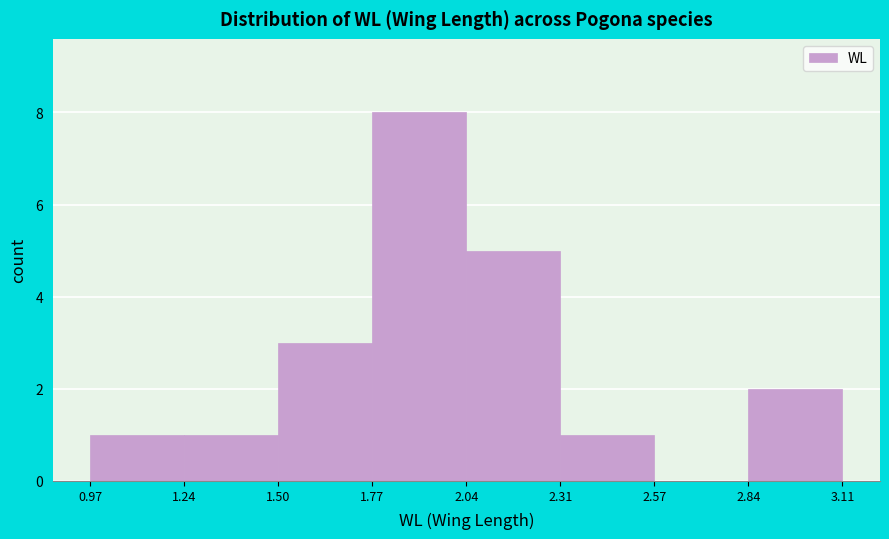

Reading left to right, list every bar in this chart as the range it spans on the x-axis followed by its height. The values are not printed on the chart, so give them approximately, as read against the axis.

0.97 to 1.24: 1
1.24 to 1.50: 1
1.50 to 1.77: 3
1.77 to 2.04: 8
2.04 to 2.31: 5
2.31 to 2.57: 1
2.57 to 2.84: 0
2.84 to 3.11: 2